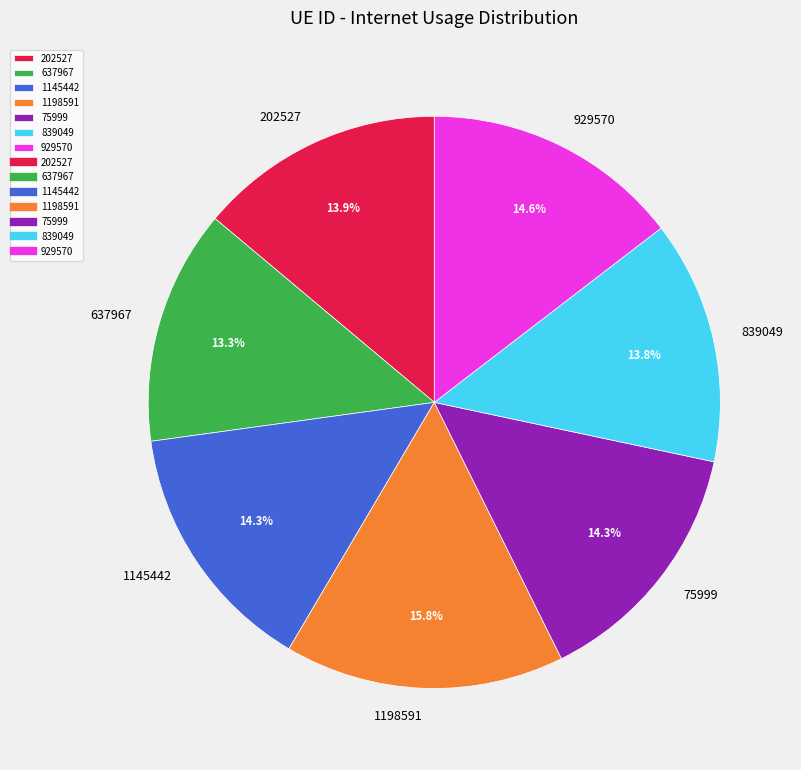

To the nearest percent, what portion does 929570 represent?

15%